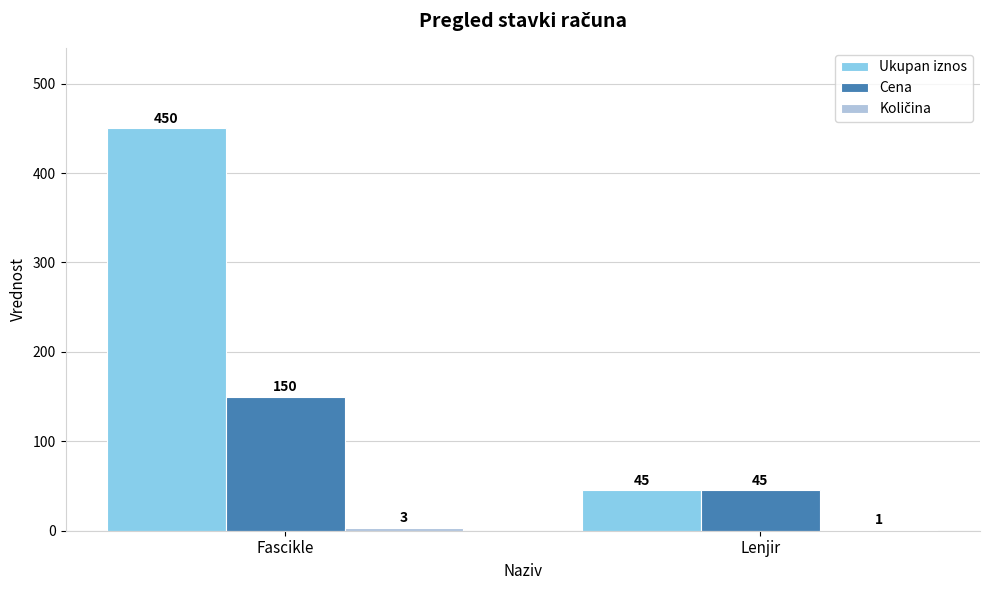

The Cena series shows 45 at Lenjir. True or false?

True